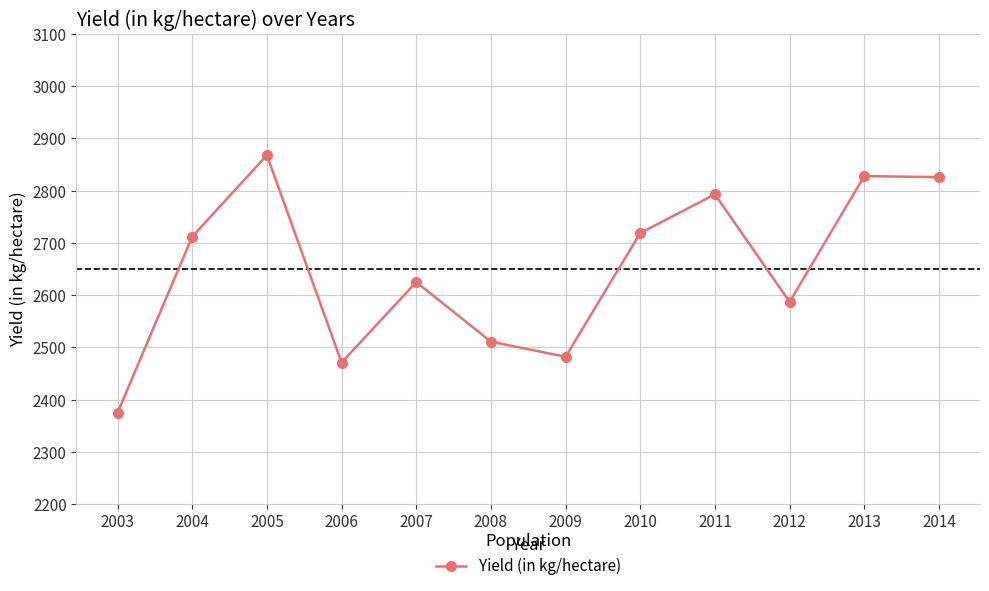

What is the difference between the second highest and minimum values?

453